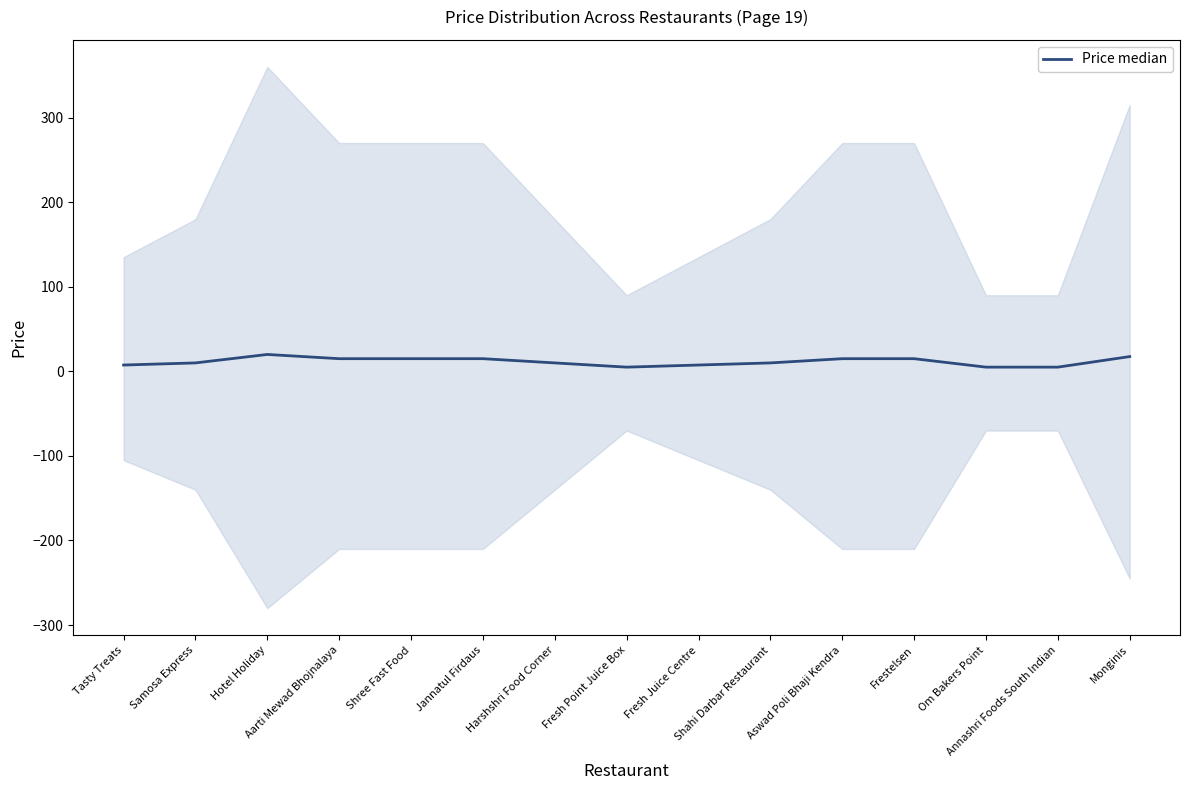

How many data points are above 10?

7